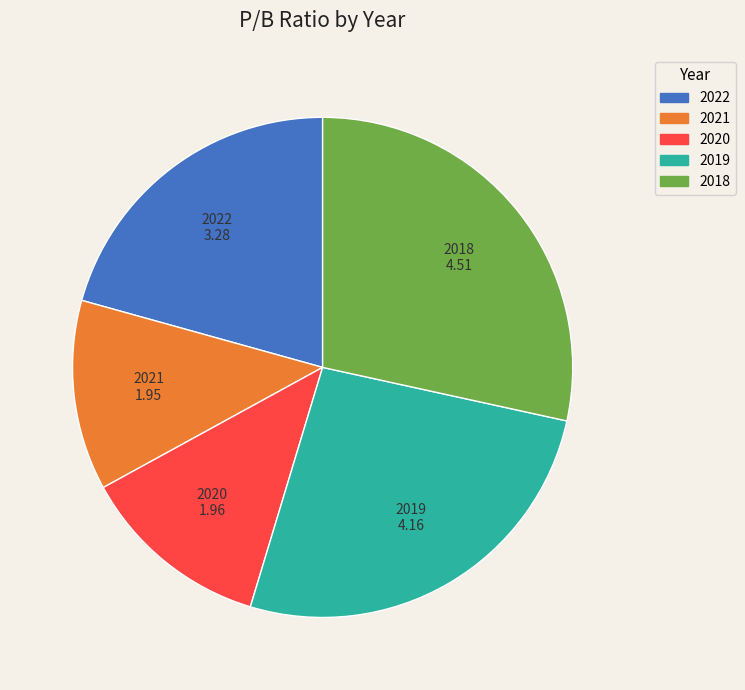

Does 2019 account for over 50% of the chart?

No